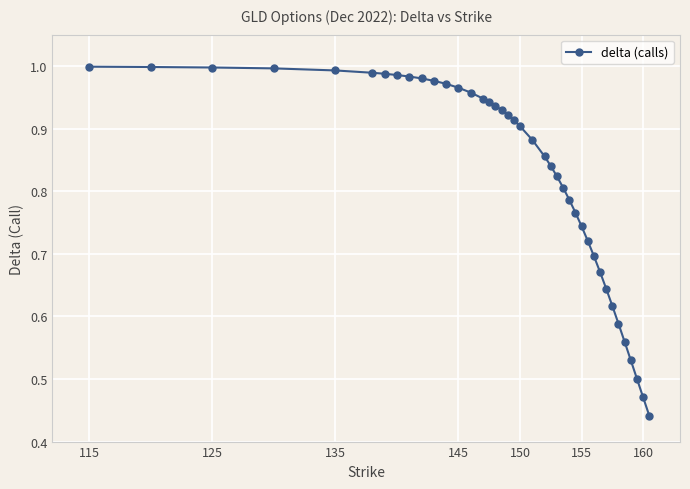

What is the sum of all values?

33.2